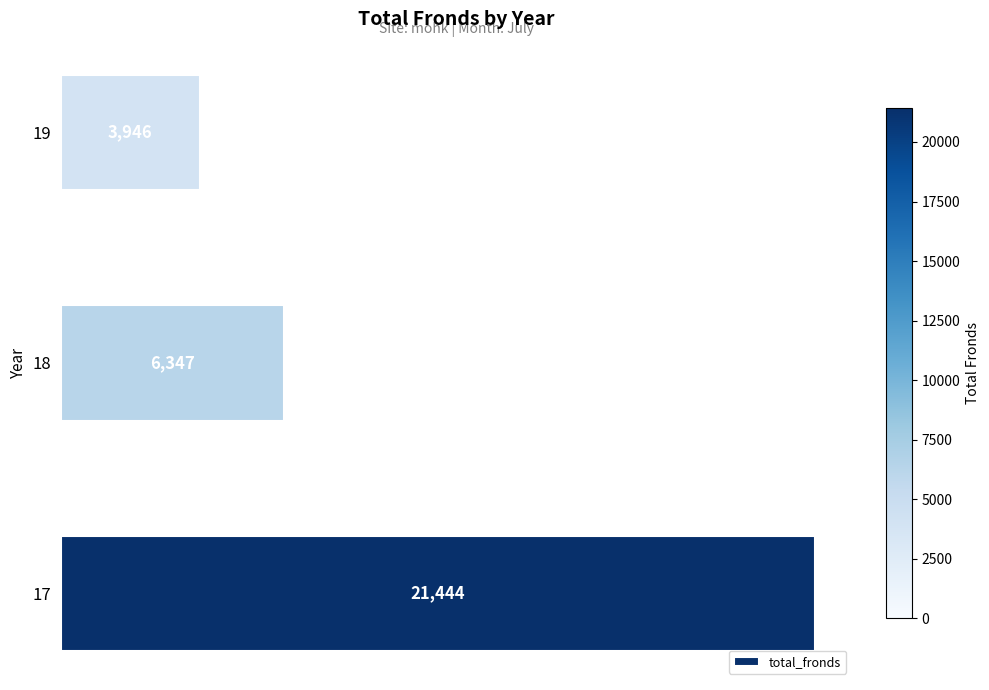

Are the bars horizontal?

Yes